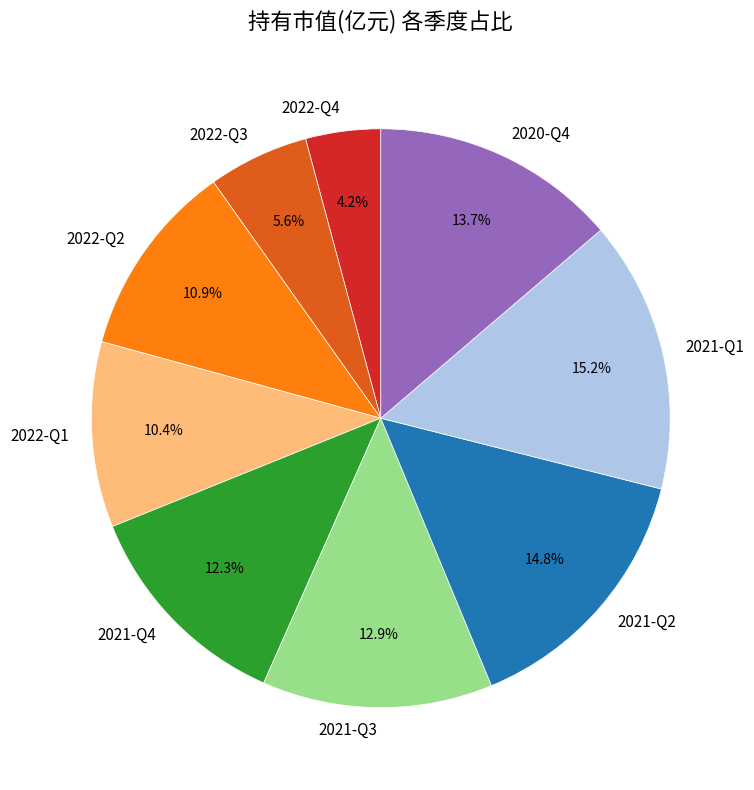

To the nearest percent, what is the difference between the 2022-Q4 and 2021-Q3 slice percentages?

9%